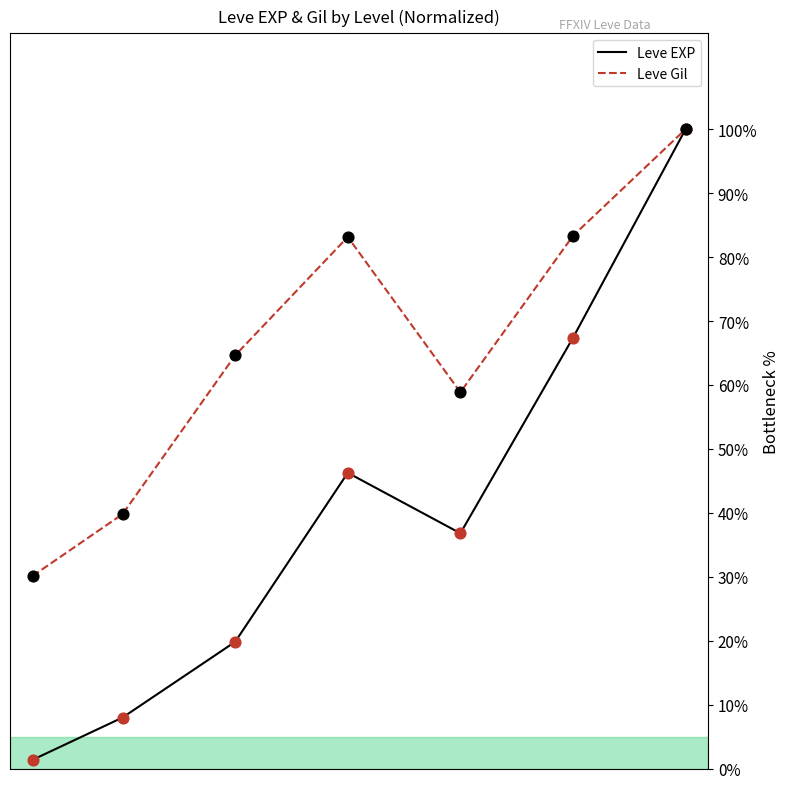

Which series has the largest Y range (max minus min)?

Leve EXP